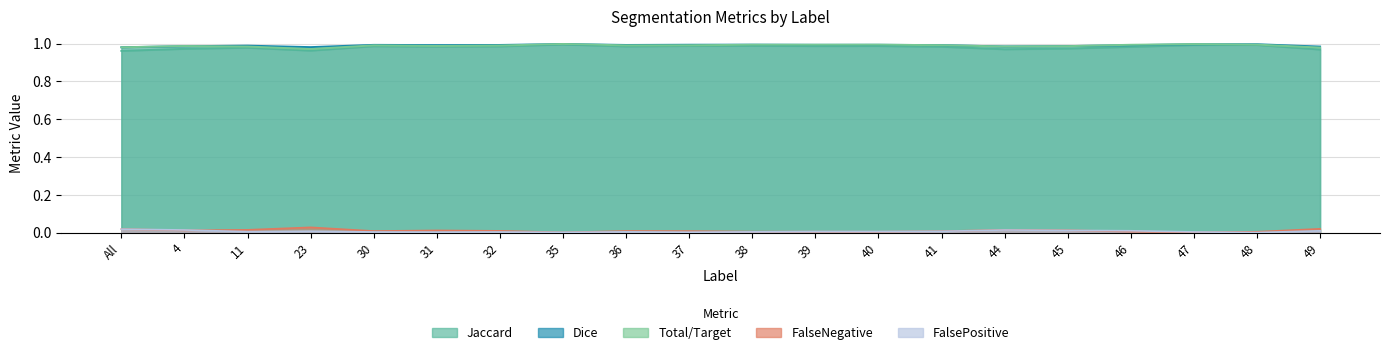

What is the spread (max minus min) of values at 32?

1.0